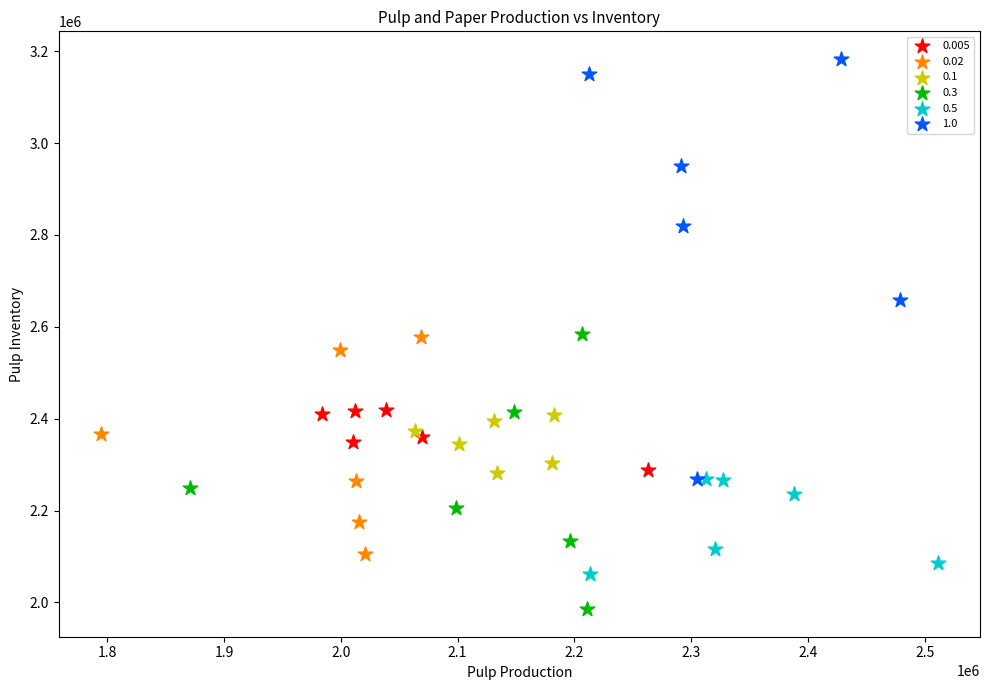

Which series has the largest Y range (max minus min)?

1.0